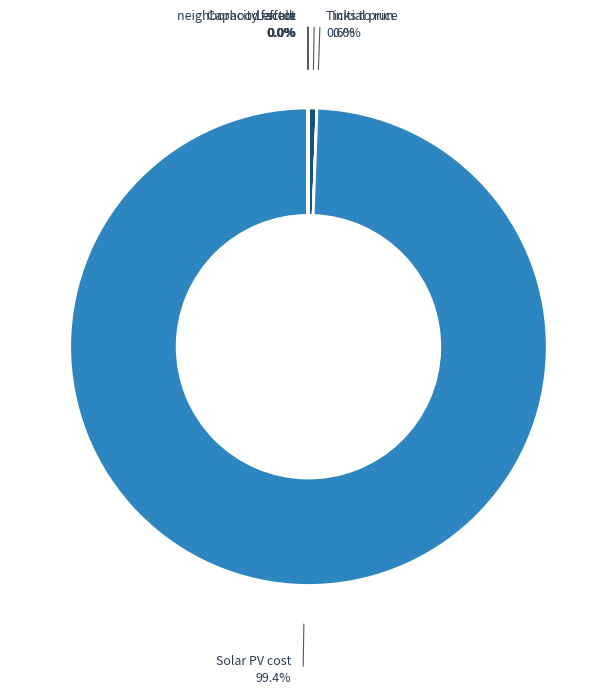

Is there a majority slice in this chart?

Yes